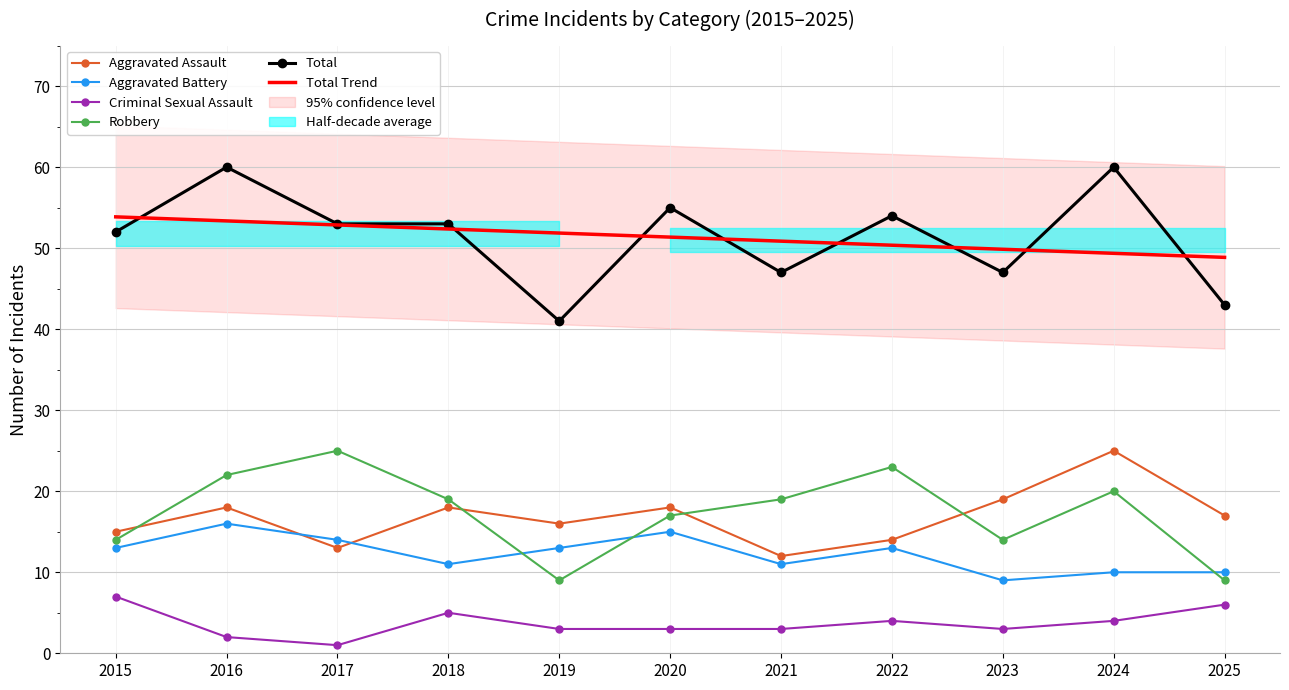

At which label does Total reach its minimum?

2019